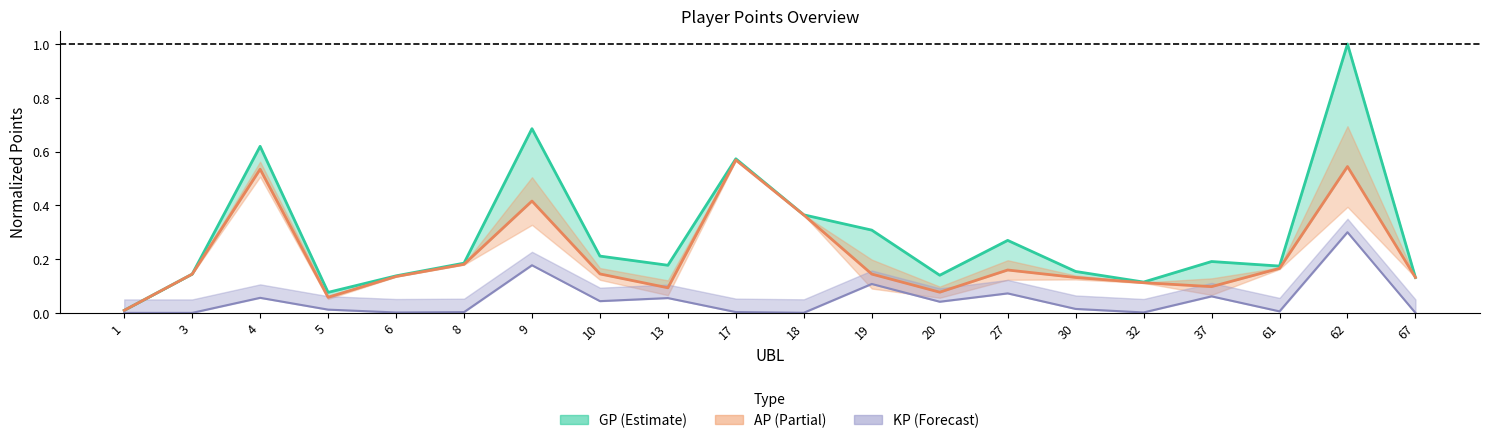

At which category does the chart reach its peak across all series?

62